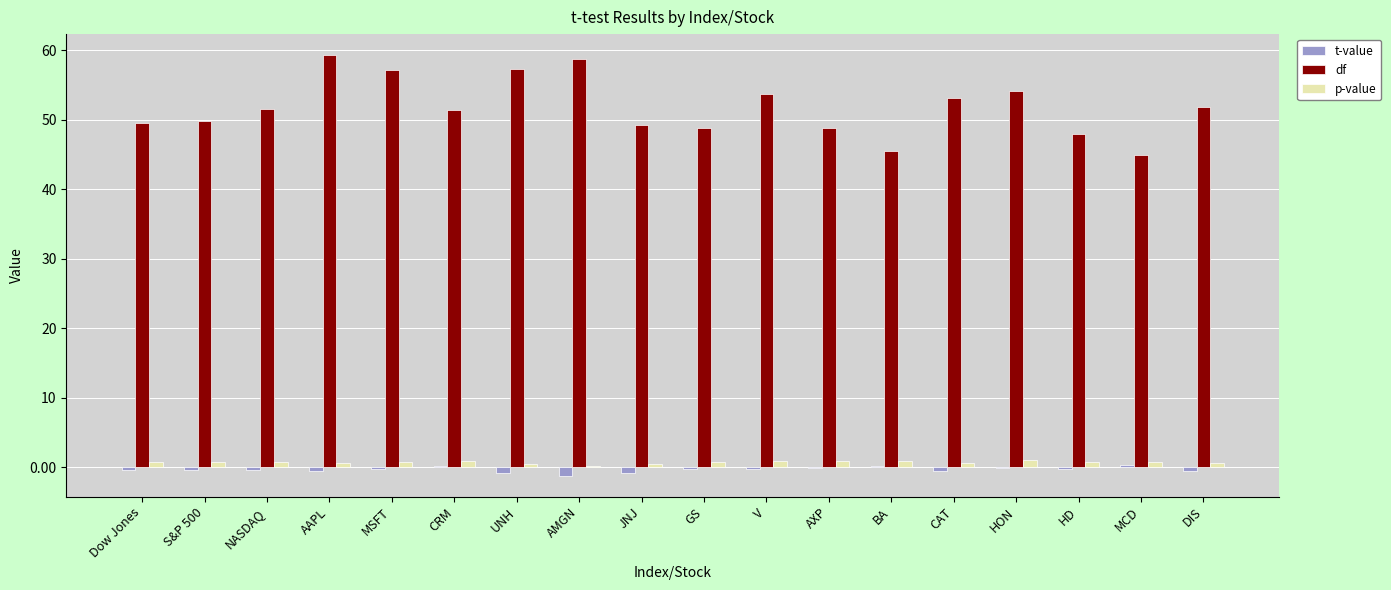

What is the sum of all df values?

932.7